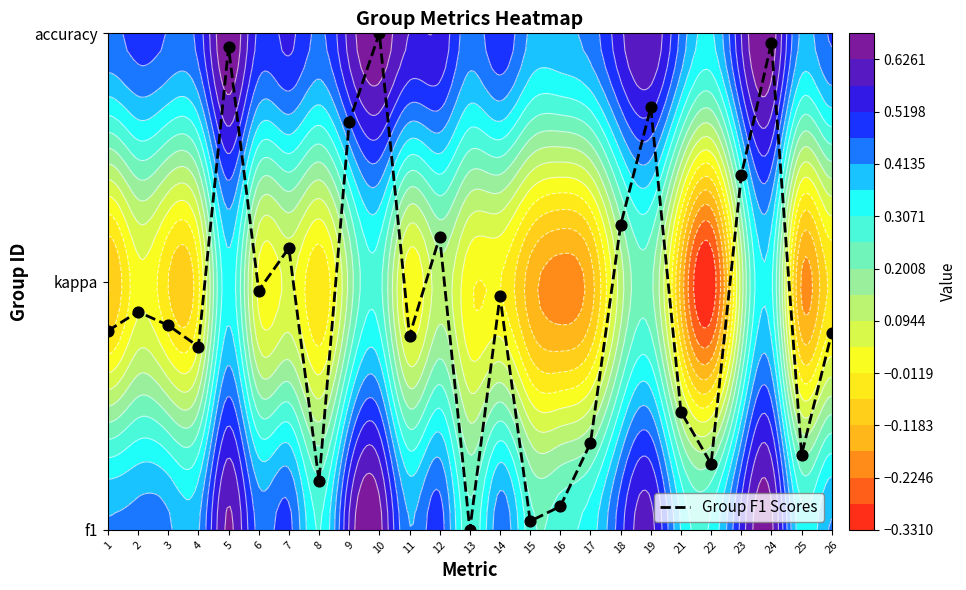

What is the difference between the second highest and minimum values?

2.0